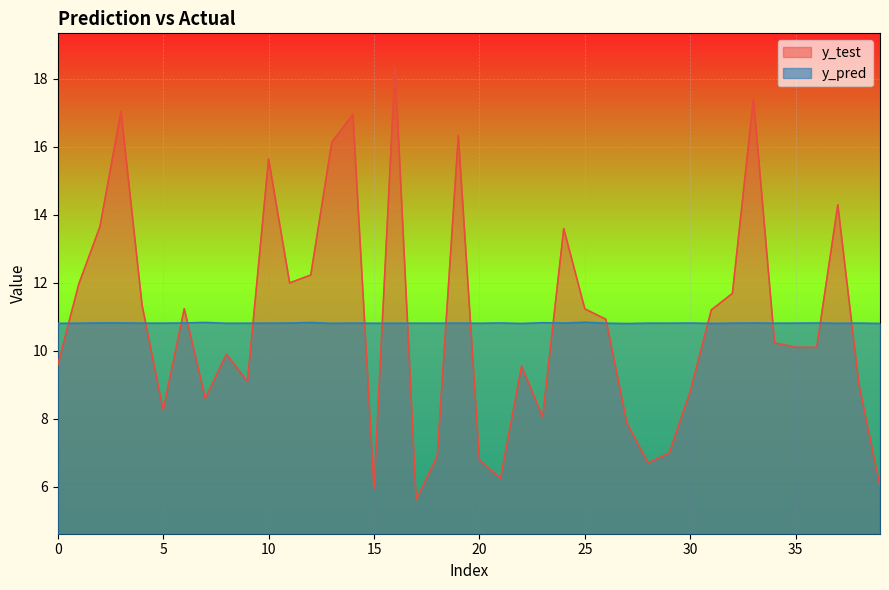

Reading left to right, transcribe all the data shown in this chart.

y_test: 0=9.6	1=12.0	2=13.7	3=17.0	4=11.3	5=8.3	6=11.2	7=8.6	8=9.9	9=9.1	10=15.6	11=12.0	12=12.2	13=16.1	14=17.0	15=6.0	16=18.3	17=5.6	18=6.9	19=16.3	20=6.8	21=6.2	22=9.6	23=8.1	24=13.6	25=11.2	26=10.9	27=7.9	28=6.7	29=7.0	30=8.8	31=11.2	32=11.7	33=17.4	34=10.2	35=10.1	36=10.1	37=14.3	38=9.0	39=6.0
y_pred: 0=10.8	1=10.8	2=10.8	3=10.8	4=10.8	5=10.8	6=10.8	7=10.8	8=10.8	9=10.8	10=10.8	11=10.8	12=10.8	13=10.8	14=10.8	15=10.8	16=10.8	17=10.8	18=10.8	19=10.8	20=10.8	21=10.8	22=10.8	23=10.8	24=10.8	25=10.8	26=10.8	27=10.8	28=10.8	29=10.8	30=10.8	31=10.8	32=10.8	33=10.8	34=10.8	35=10.8	36=10.8	37=10.8	38=10.8	39=10.8